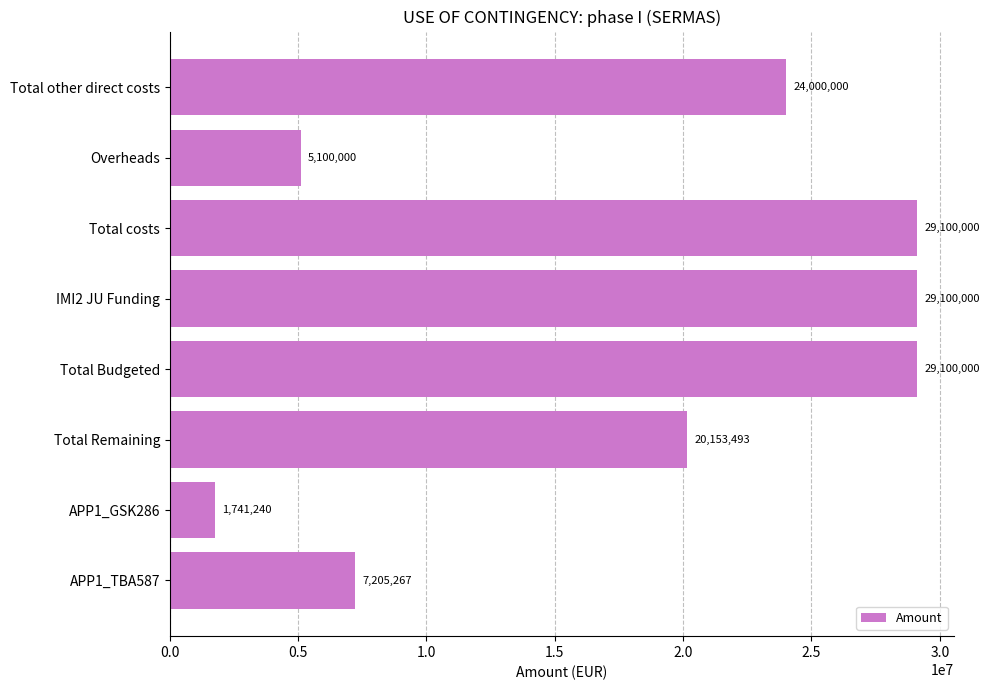

The value at Total costs is 46534488.5. True or false?

False